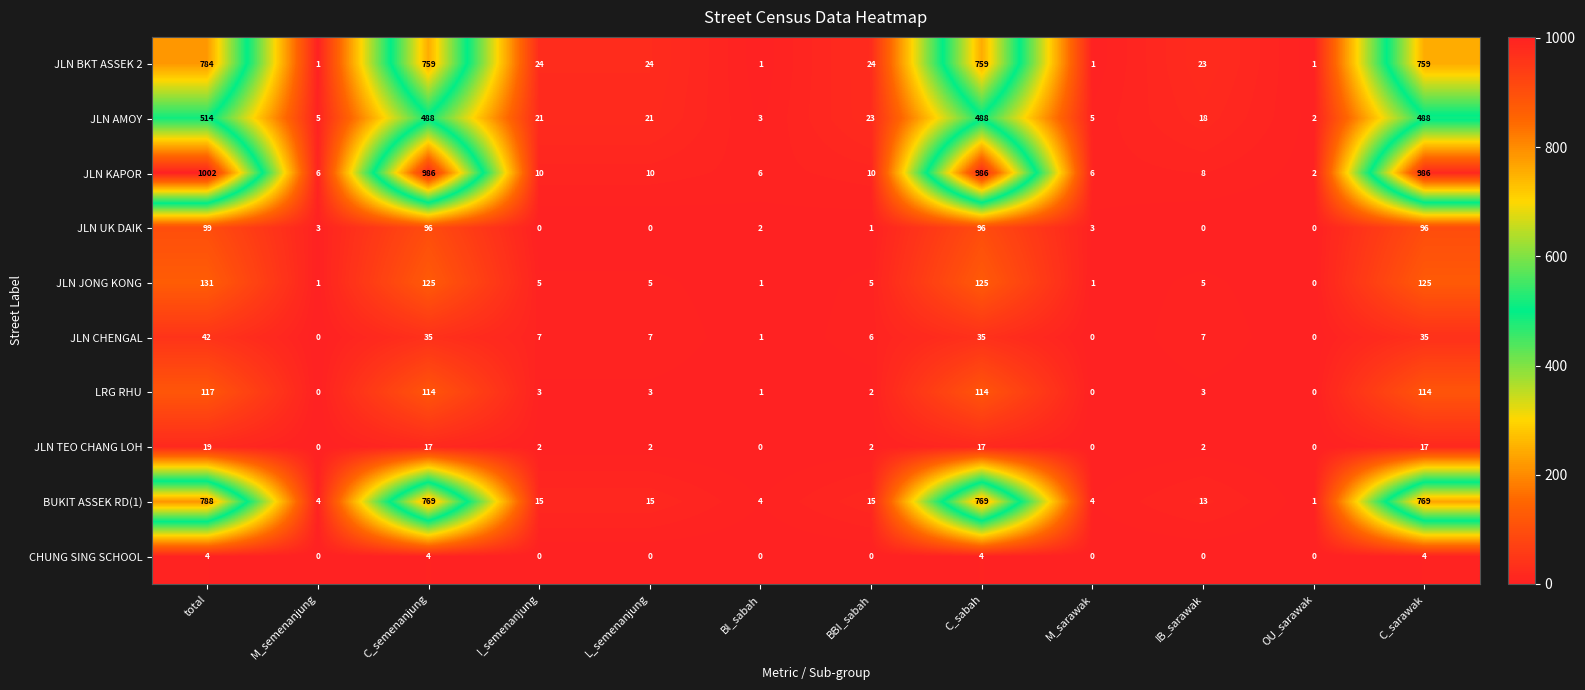

At which label does JLN AMOY first exceed 21?

total